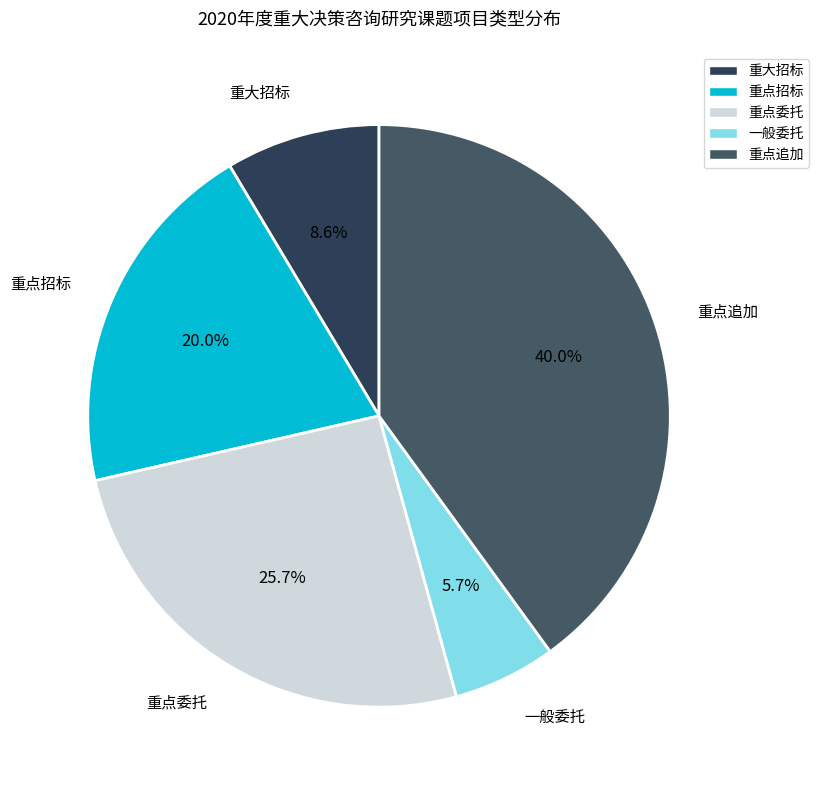

What portion of the pie excludes 重点招标?

80.0%